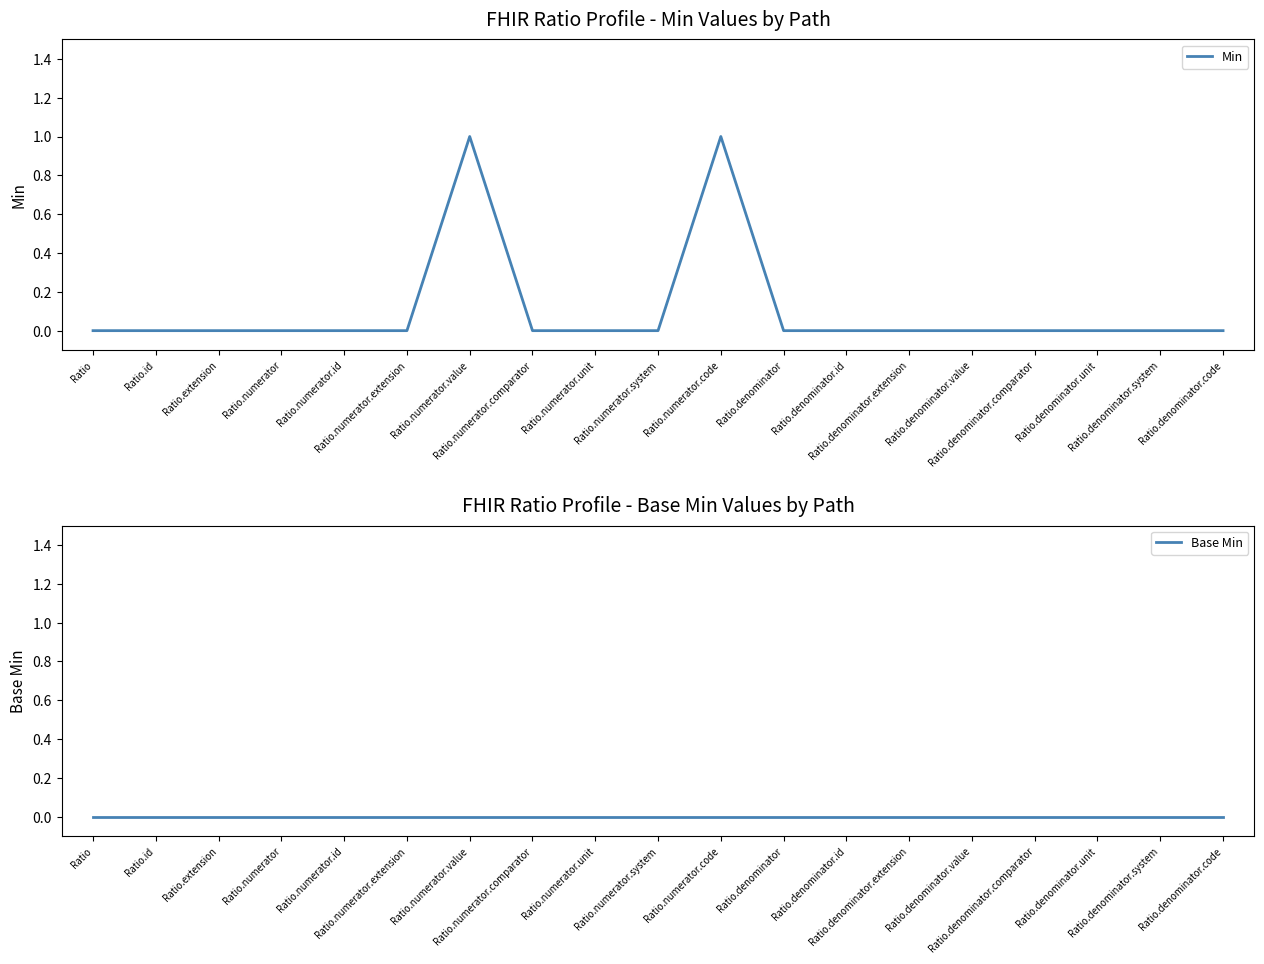

Which series has the widest spread of values?

Min